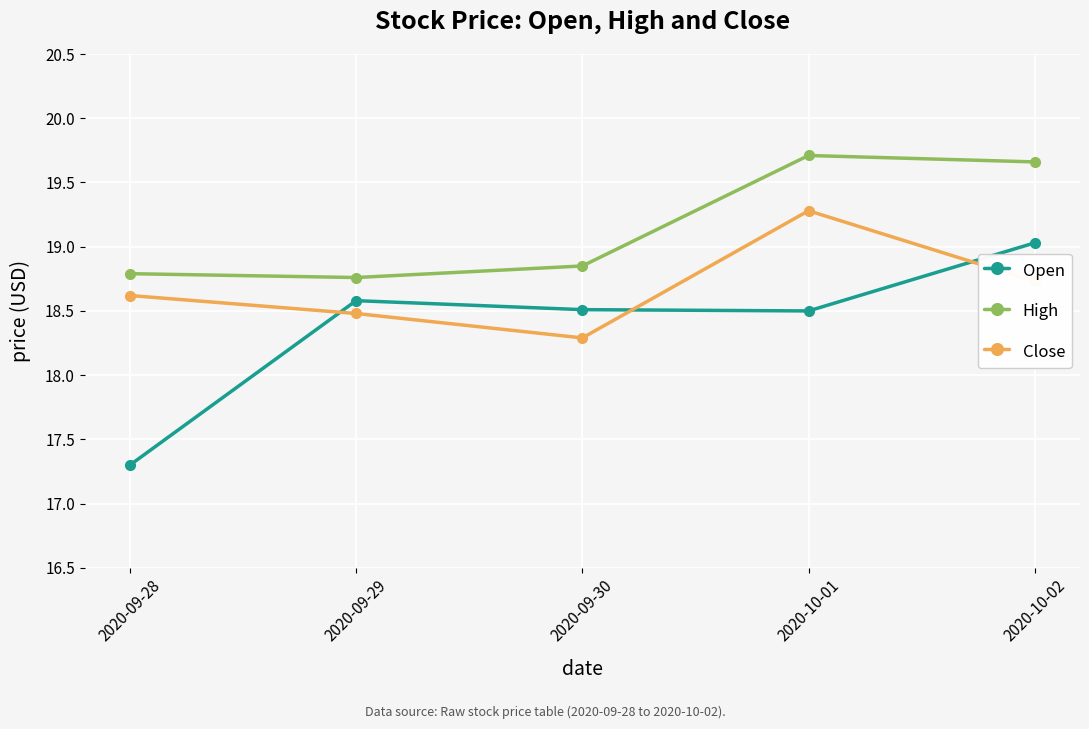

At how many categories does at least one series exceed 17?

5